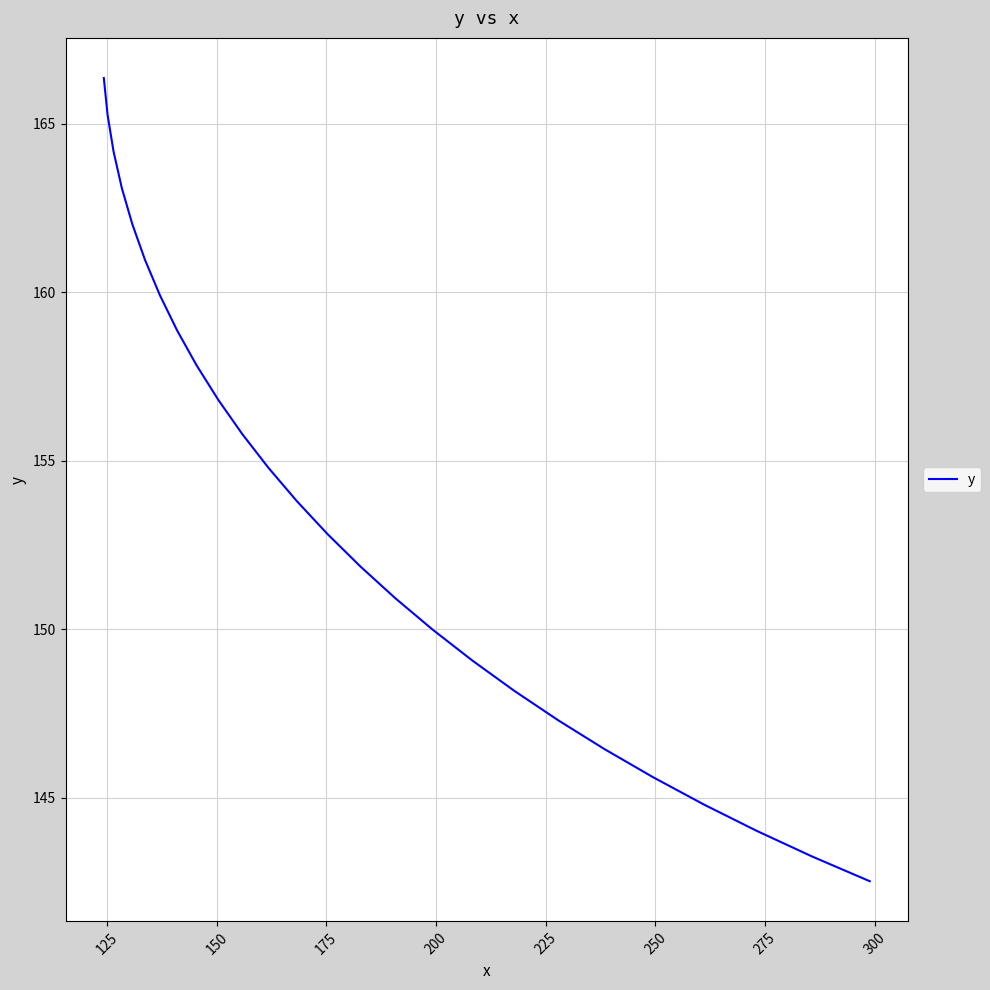

What is the greatest value displayed?

166.4